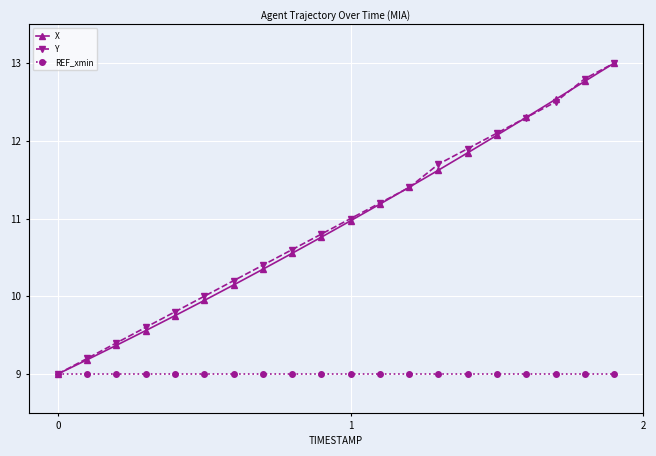

What is the value of the X point at the 16th from the left?

12.1